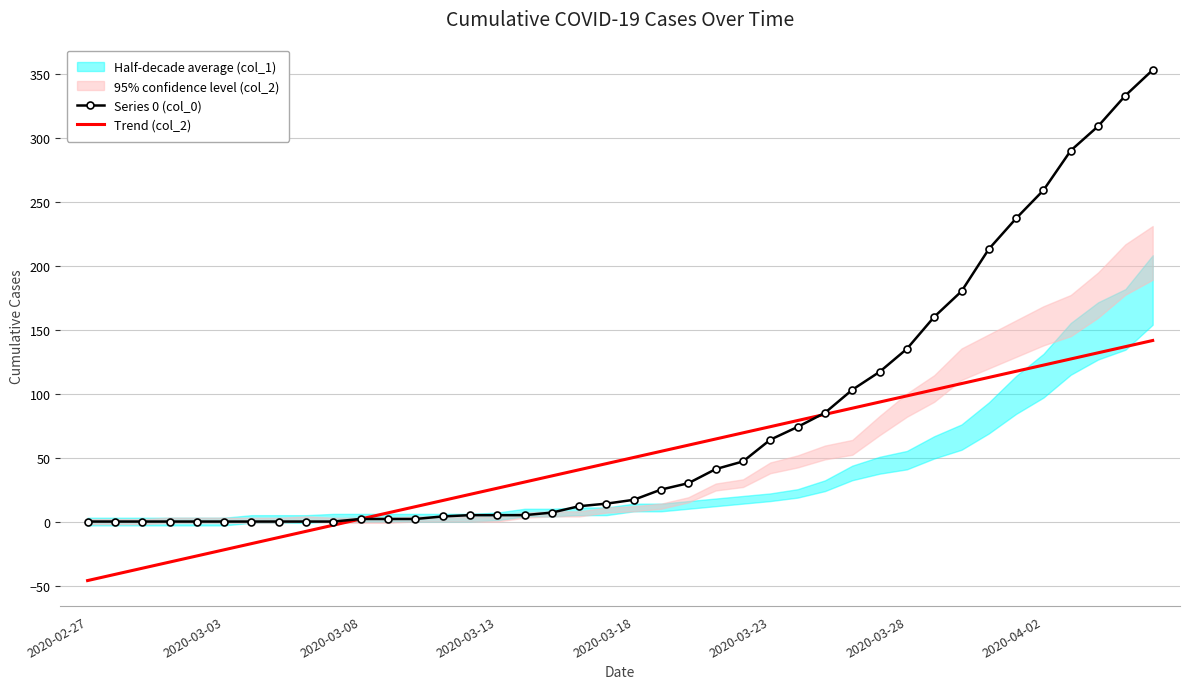

Which has a higher value, 11 or 39?

39